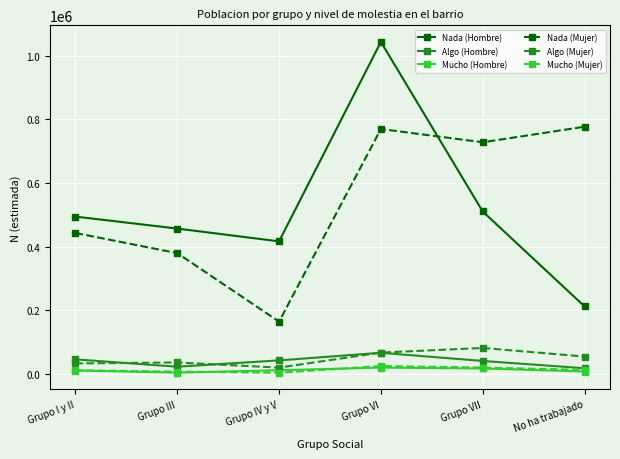

At which category is the sum across all series the highest?

Grupo VI